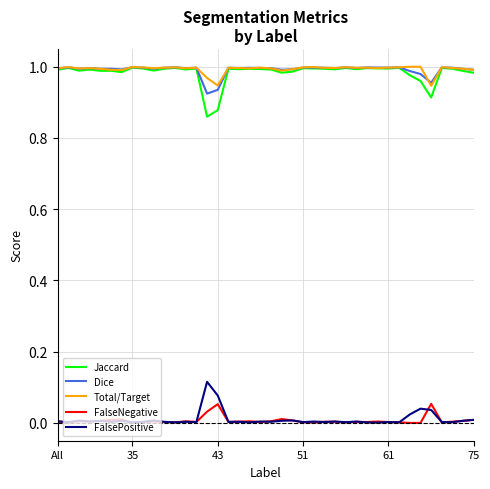

True or false: Jaccard and FalsePositive cross at least once.

False